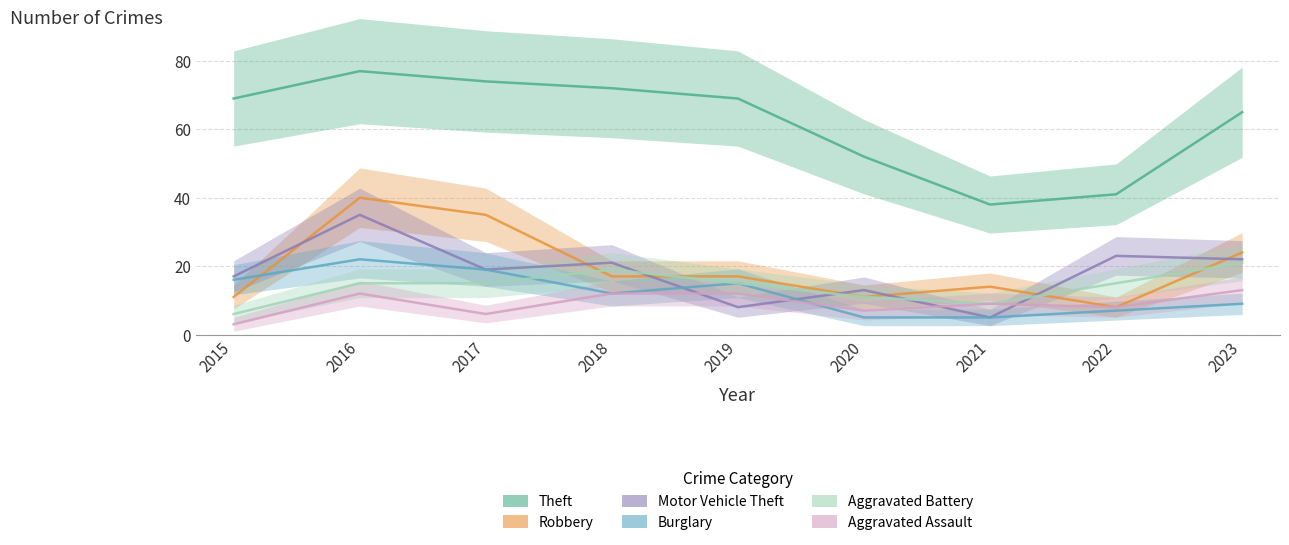

What is the difference between the Robbery values at 2021 and 2018?

3